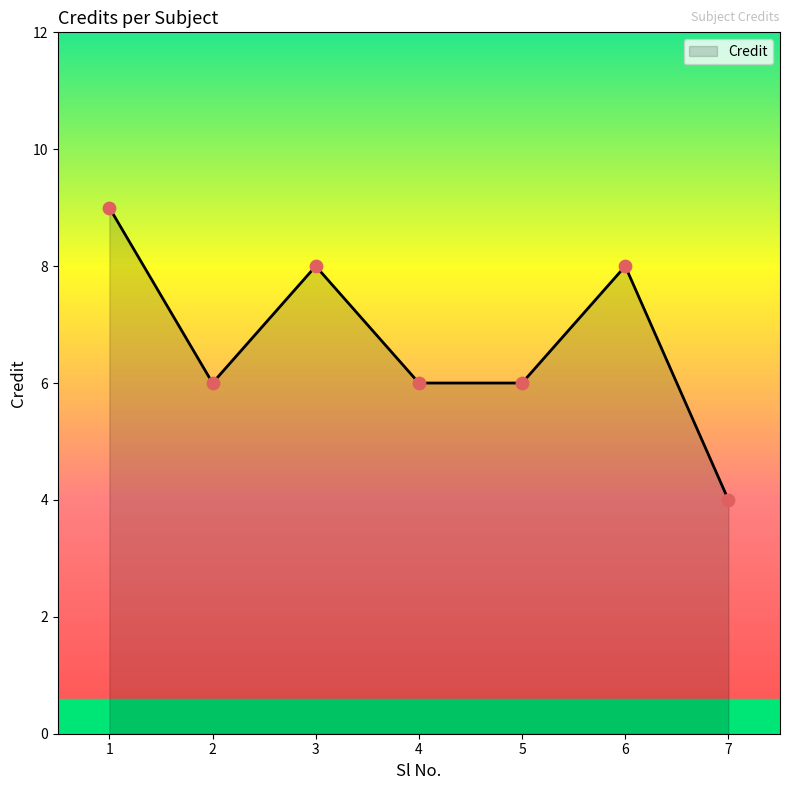

Approximately how many times larger is the value at 1 compared to 2?

1.5